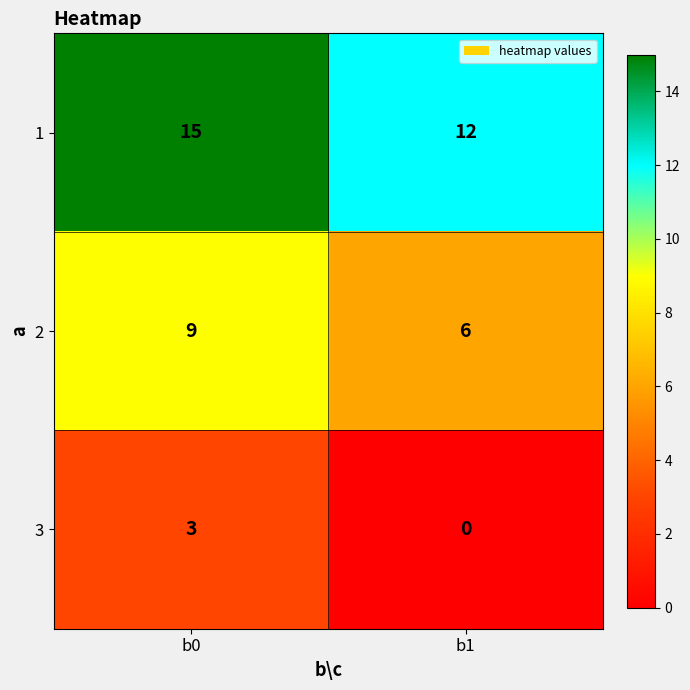

At how many categories does at least one series exceed 8?

2